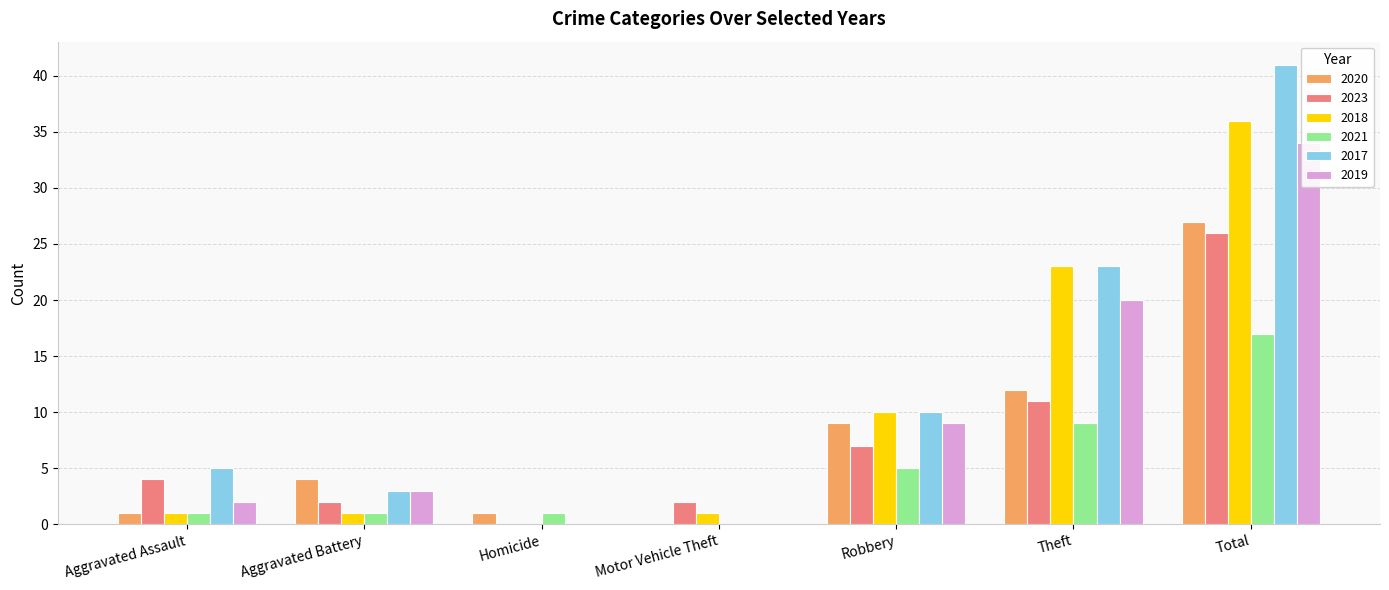

What is the difference between the maximum and minimum values in the 2020 series?

27